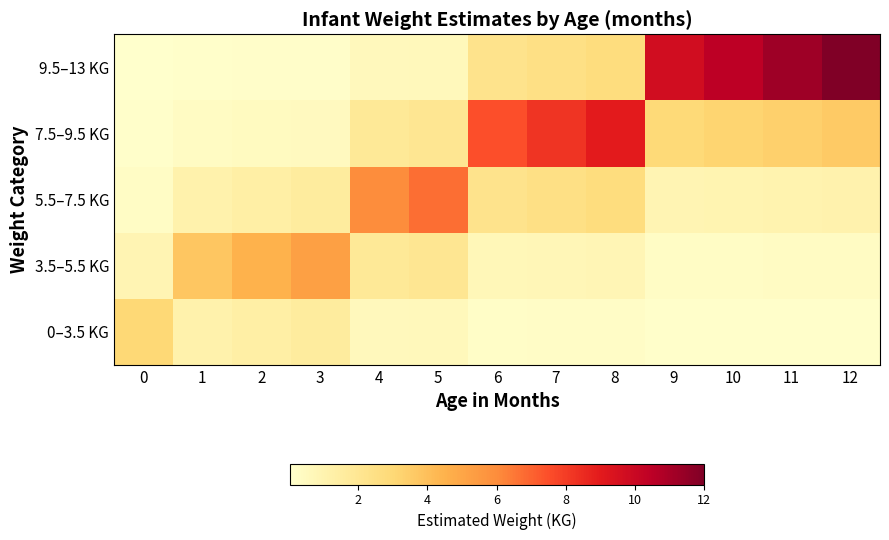

Which series changed the most between 0 and 12?

9.5–13 KG